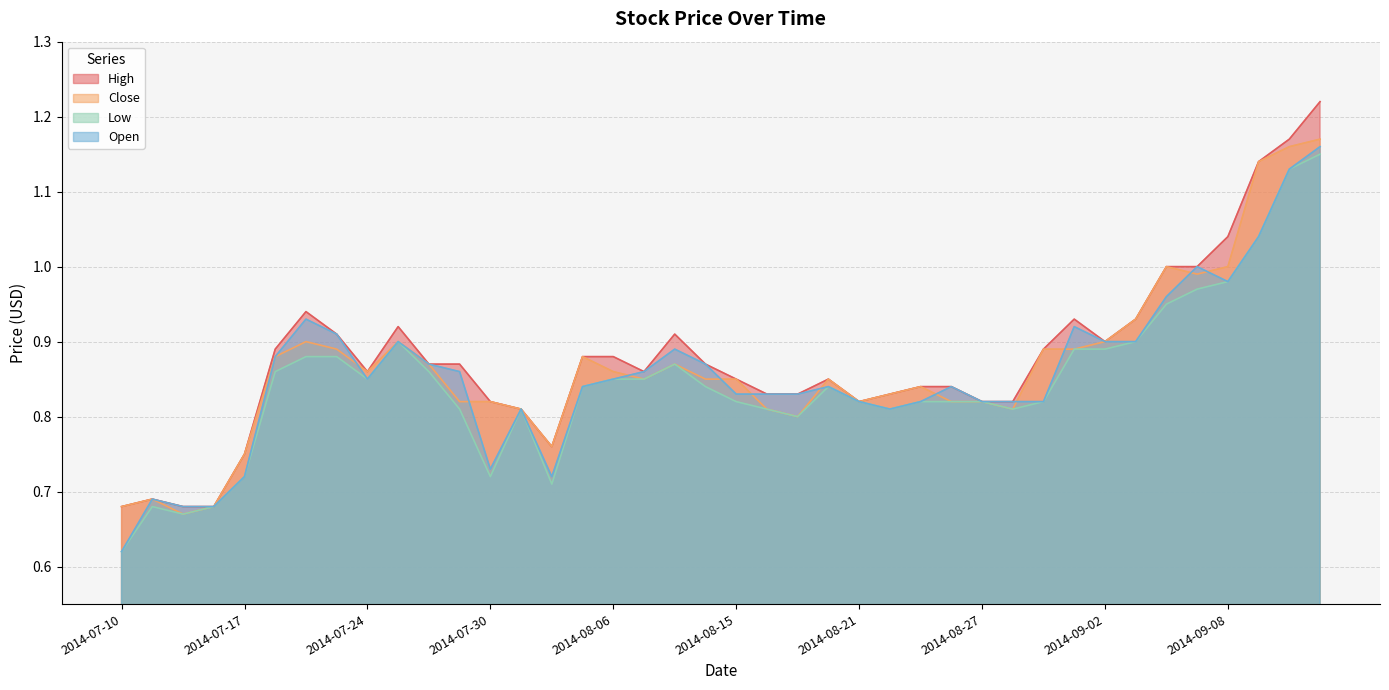

At which category does High reach its first local peak?

2014-07-14